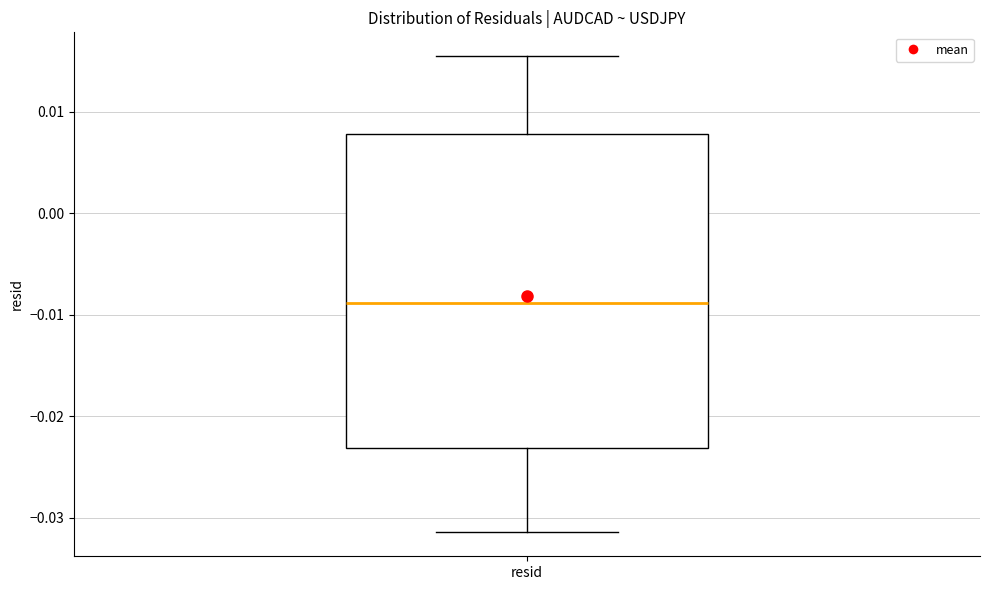

Read this box plot against the y-axis: the position of the median line, the range covered by the box, and the ends of both whiskers. The values are not printed on the chart, so give them approximately, as read against the axis.

median -0.009, box -0.023 to 0.008, whiskers -0.031 to 0.015